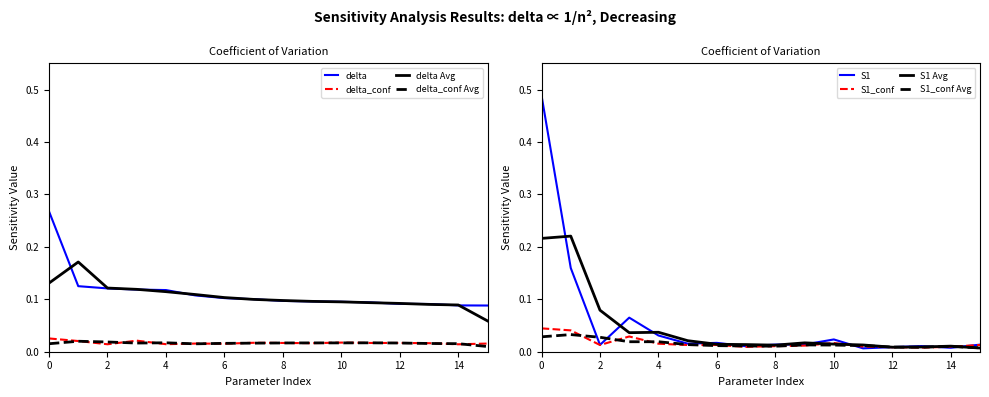

What is the difference between the second highest and minimum values in the S1 series?

0.2